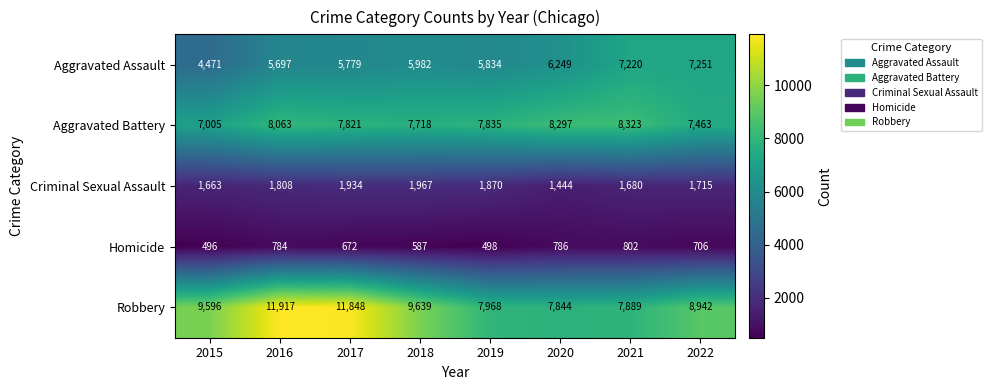

Is it true that Aggravated Battery equals 7718 at 2018?

True